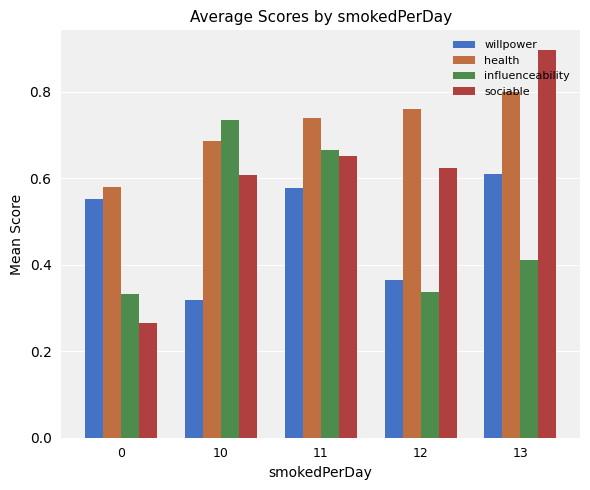

What is the average value of the willpower series?

0.5